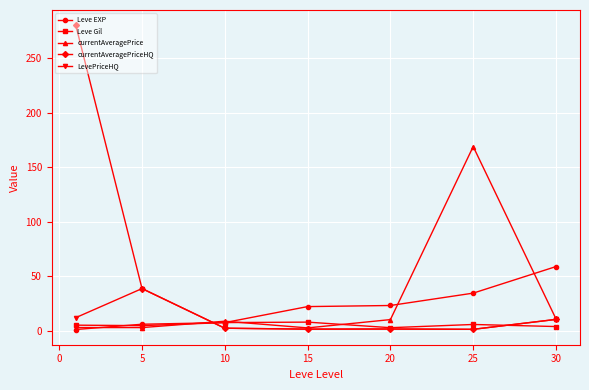

True or false: LevePriceHQ and Leve Gil intersect in this chart.

True